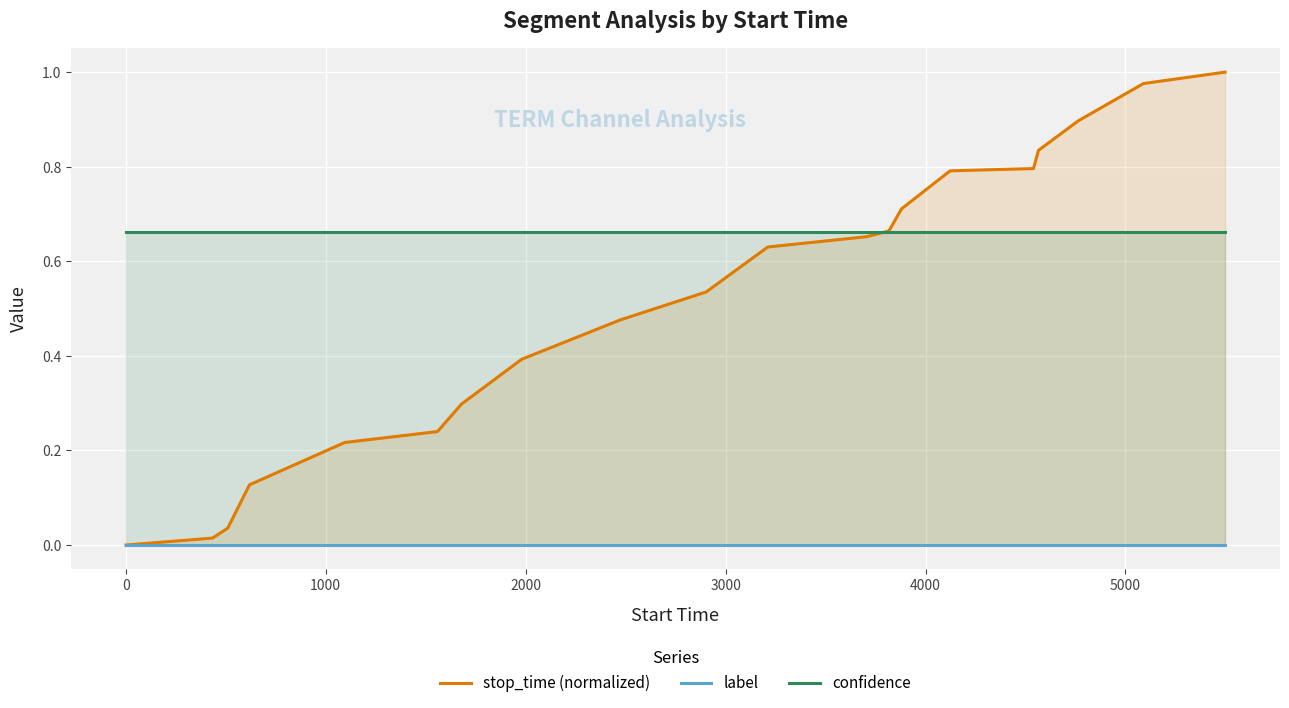

At how many categories does at least one series exceed 0?

20